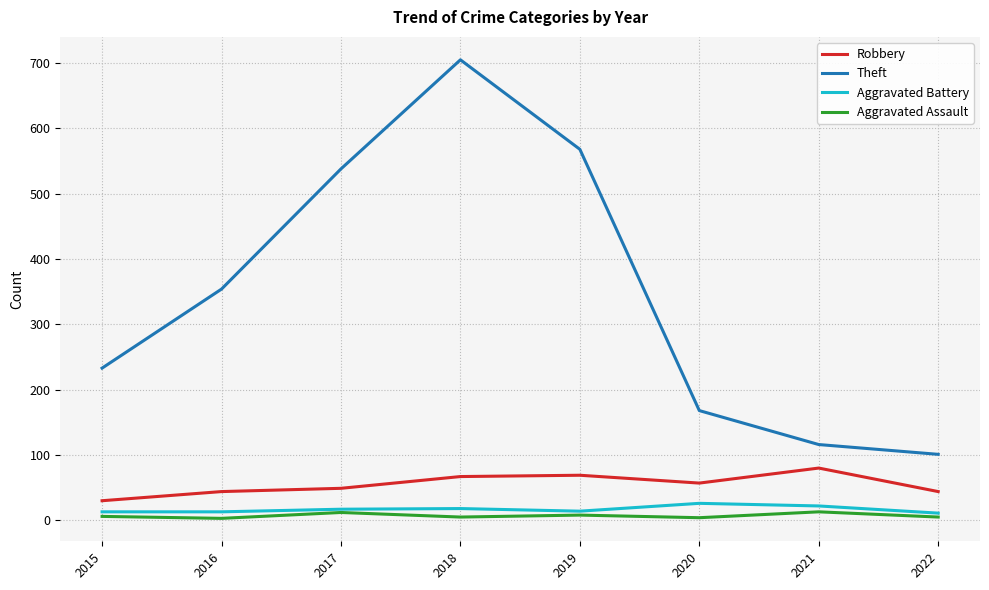

True or false: Robbery and Aggravated Battery intersect in this chart.

False